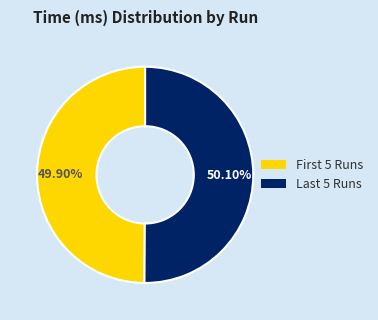

How many segments does this pie chart have?

2